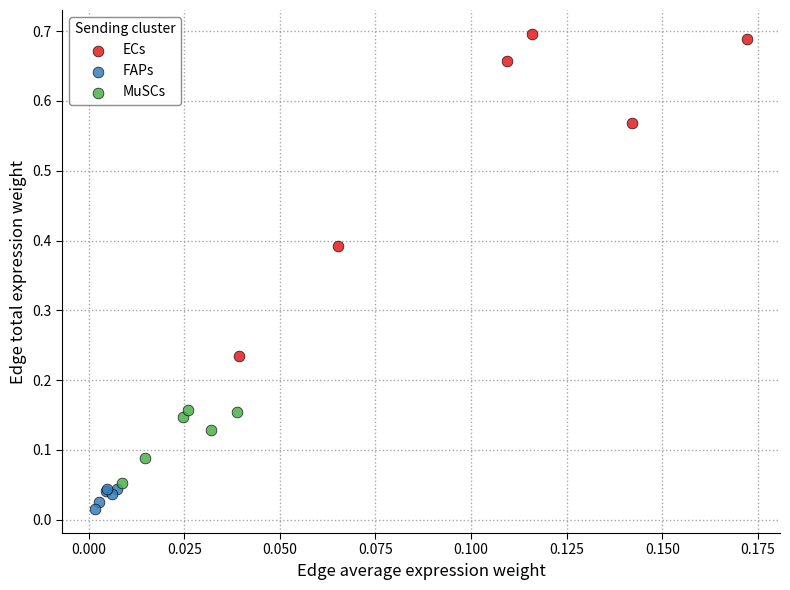

Which series has the largest Y range (max minus min)?

ECs